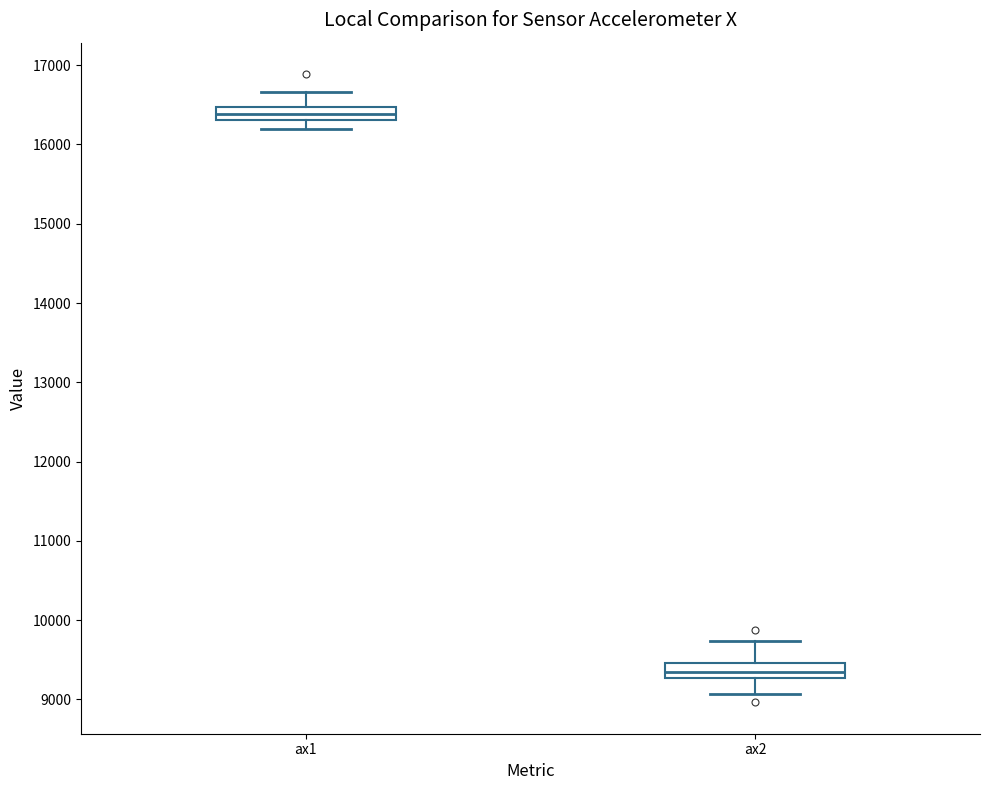

Reading left to right, transcribe this box plot: for each box, give where its median line is, the range the box spans, and where its two whiskers end, as read against the y-axis. The values are not printed on the chart, so give them approximately, as read against the axis.

ax1: median 16400, box 16300 to 16500, whiskers 16200 to 16700
ax2: median 9300 (inside the box), box 9300 to 9500, whiskers 9100 to 9700